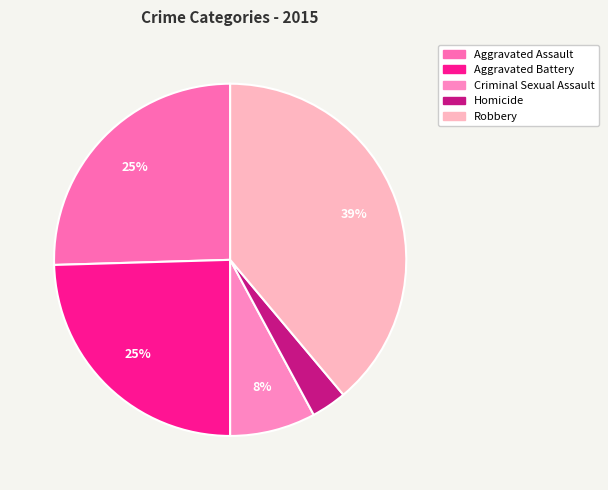

What percentage do Homicide and Criminal Sexual Assault together represent?

11.1%